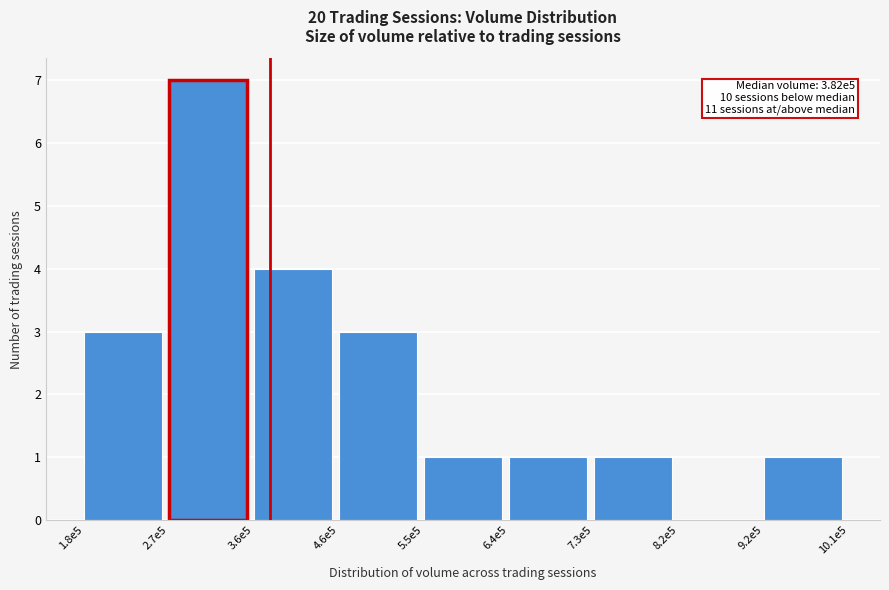

Reading right to left, transcribe all the data shown in this chart.

9.2e5=1	8.2e5=0	7.3e5=1	6.4e5=1	5.5e5=1	4.6e5=3	3.6e5=4	2.7e5=7	1.8e5=3